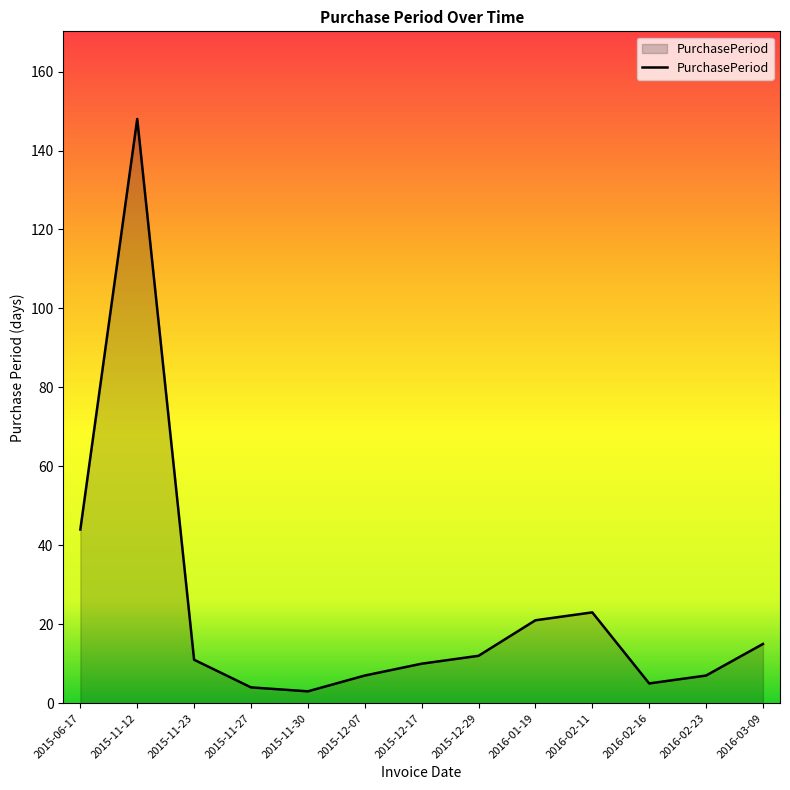

Is it true that the value at 2016-02-23 is 7?

True